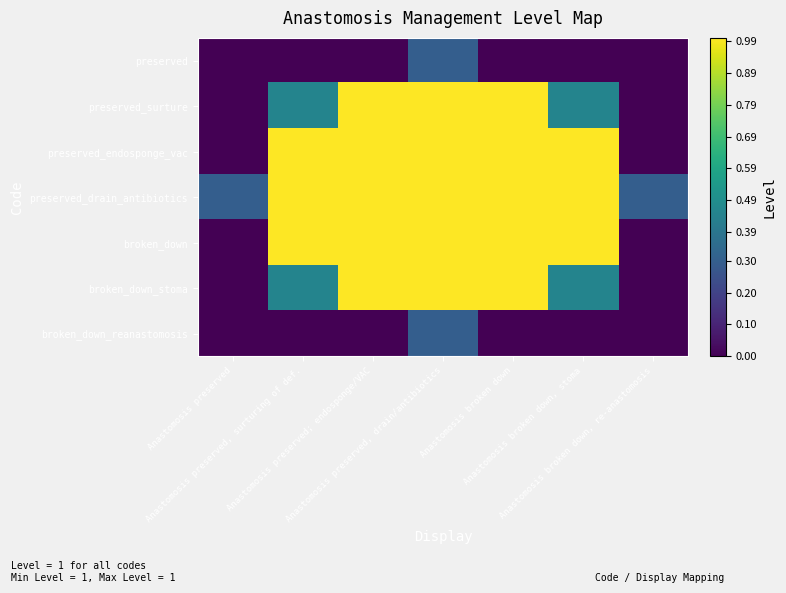

Which series has the widest spread of values?

preserved_surture